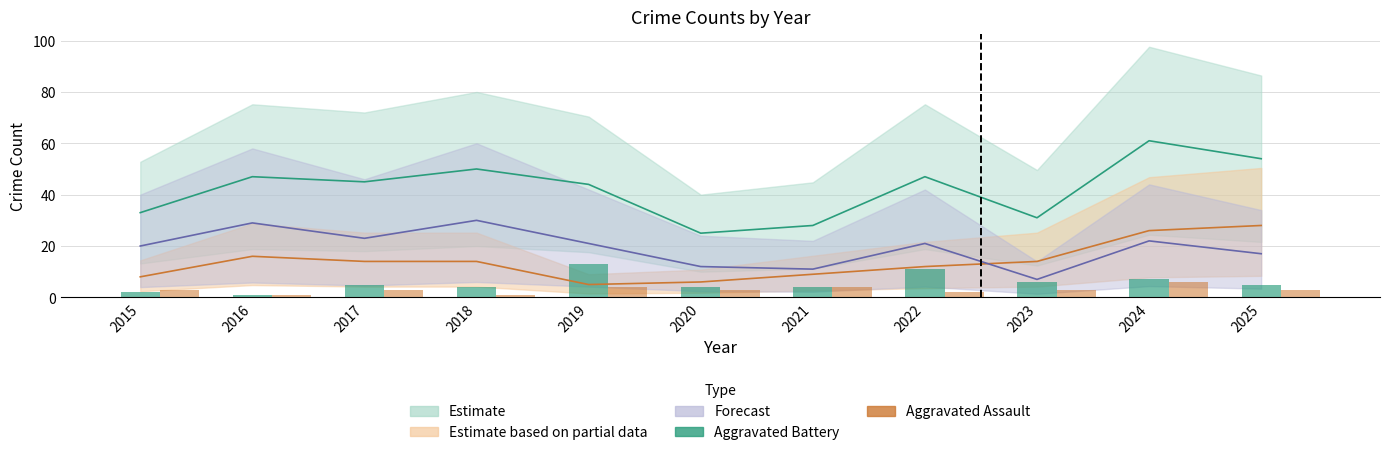

Which series has the largest total across all categories?

Aggravated Battery